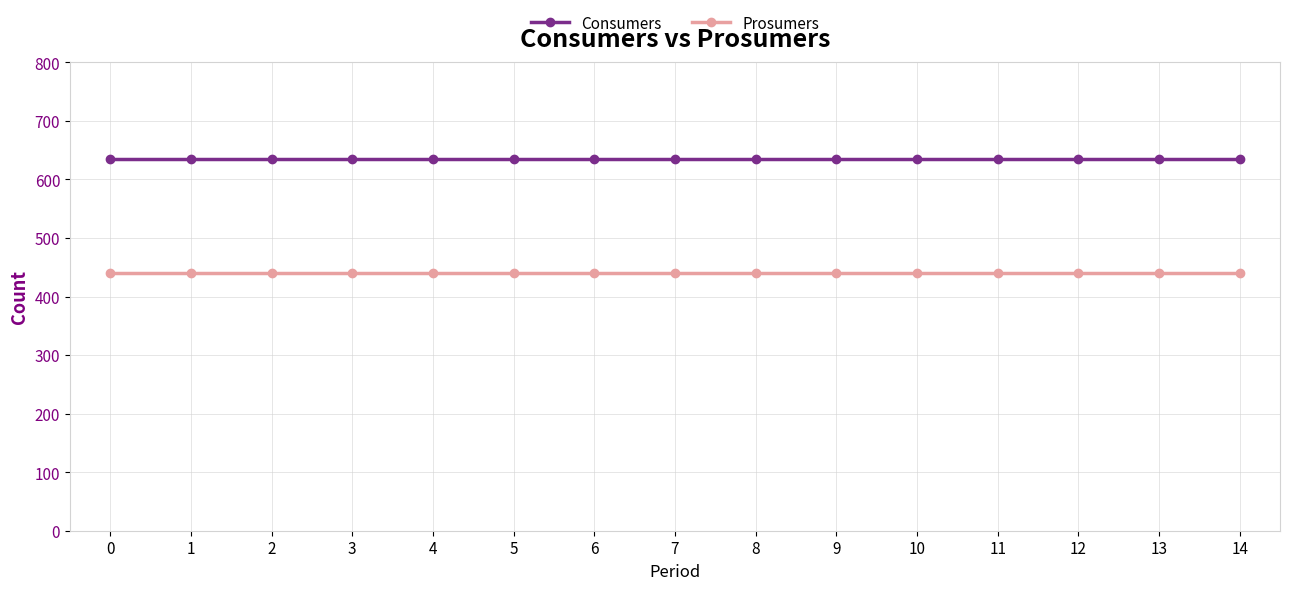

Rank the series at 14 from lowest to highest value.

Prosumers, Consumers